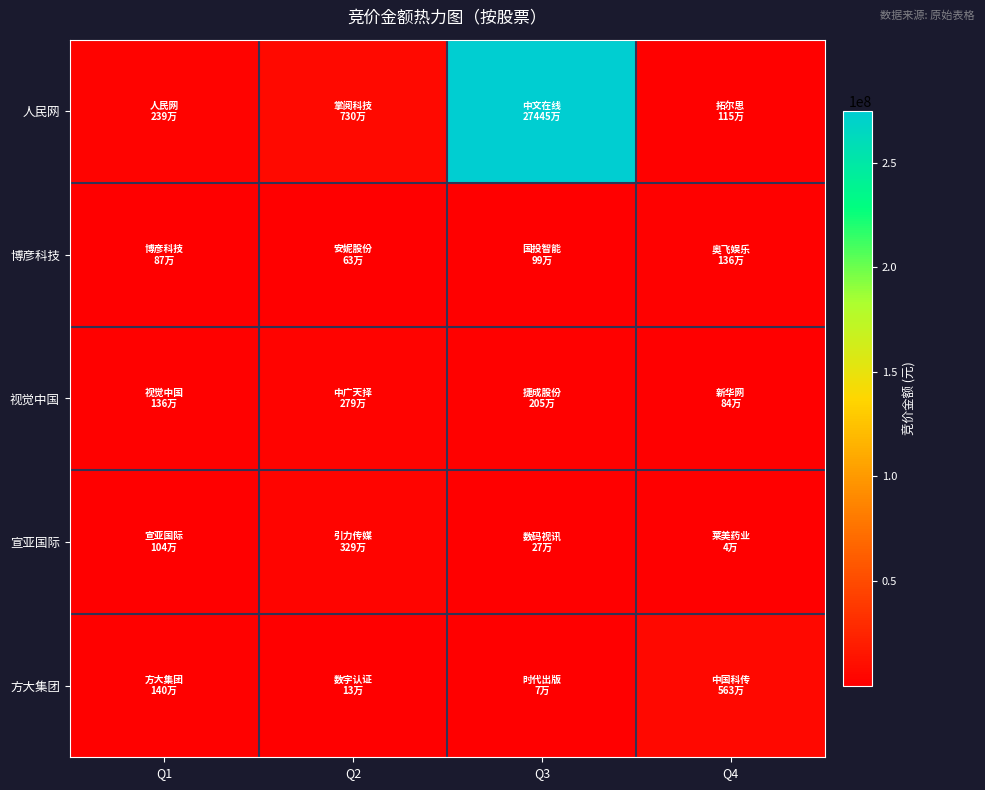

Rank the series by their maximum value, from highest to lowest.

人民网, 方大集团, 宣亚国际, 视觉中国, 博彦科技